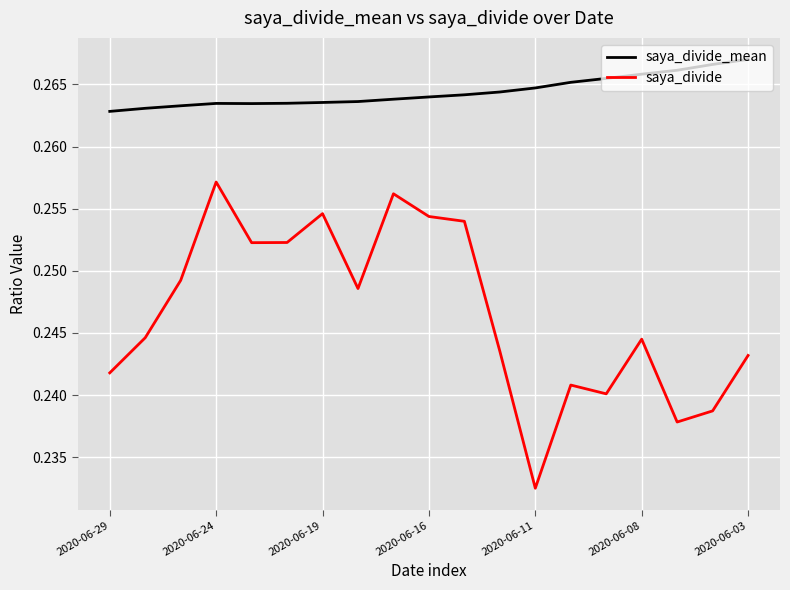

How many interior local valleys does the saya_divide series have?

5